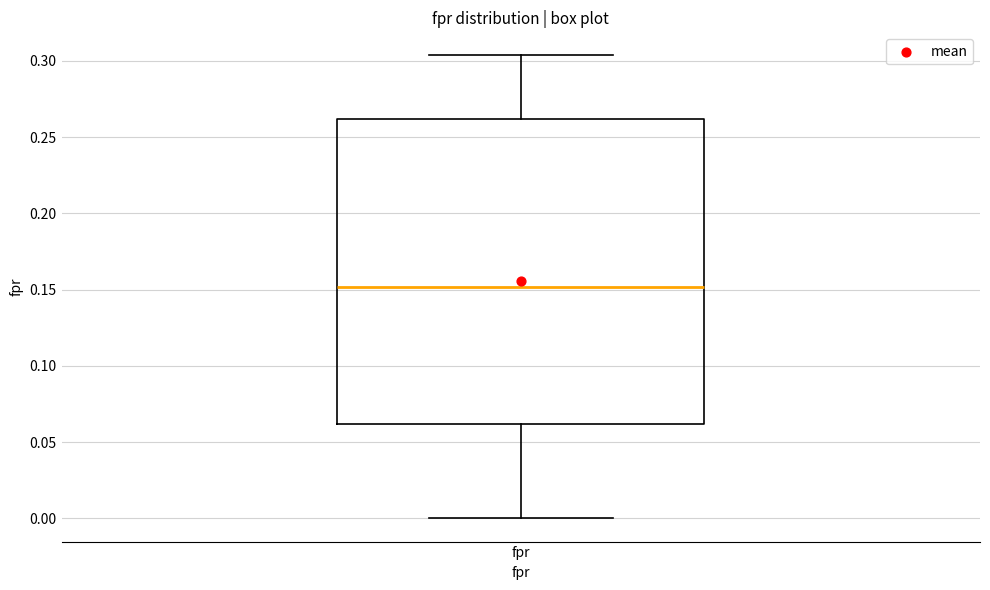

Transcribe this box plot: give where the median line is, the range the box spans, and where the two whiskers end, as read against the y-axis. The values are not printed on the chart, so give them approximately, as read against the axis.

median 0.150, box 0.060 to 0.260, whiskers 0.000 to 0.305